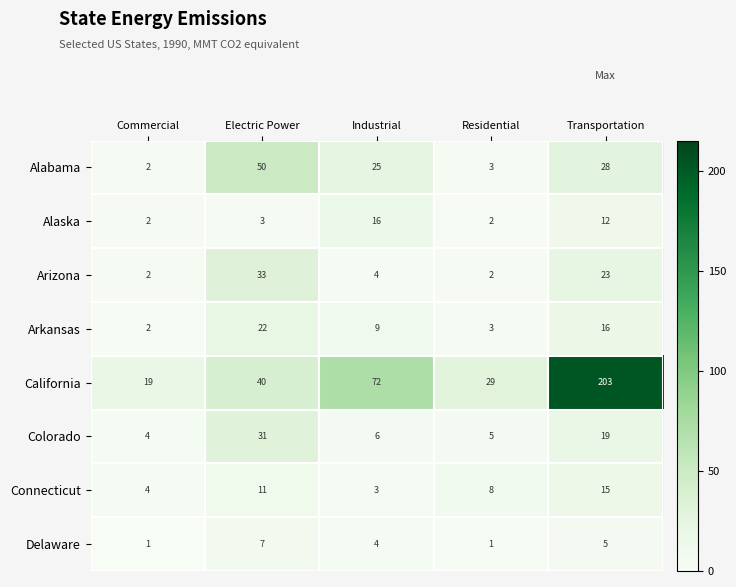

Is it true that Alaska equals 12 at Transportation?

True